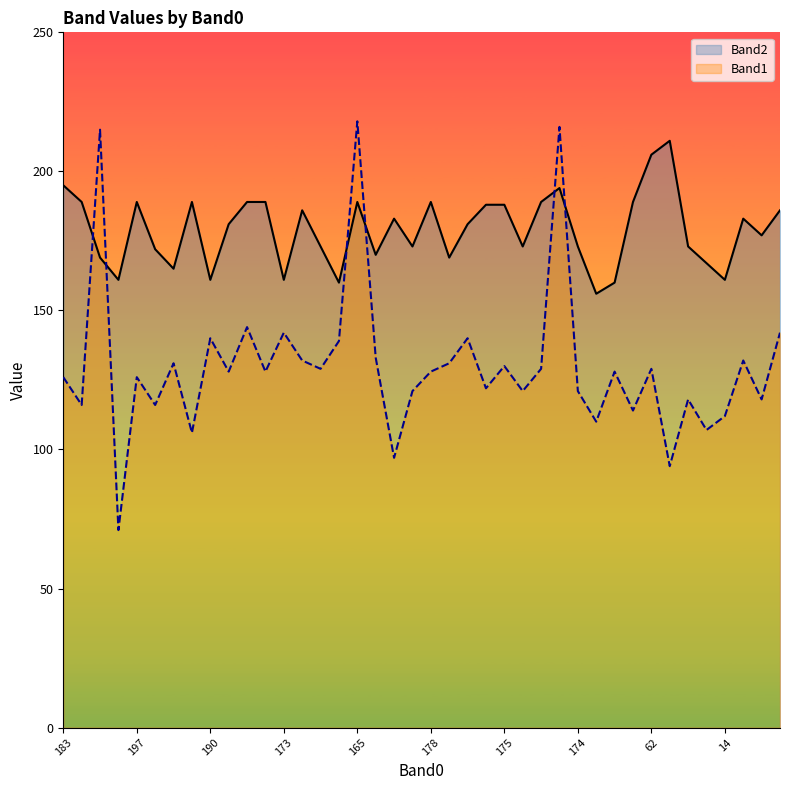

List the series in order of their overall mean, highest first.

Band2, Band1